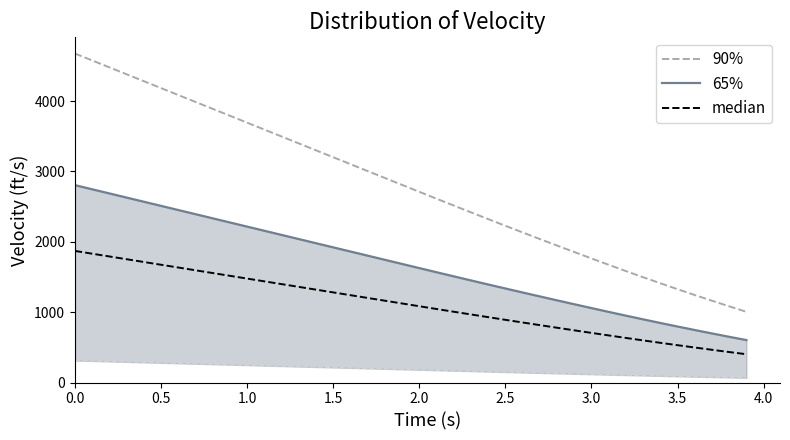

The median series shows 521.9 at 2.0. True or false?

False